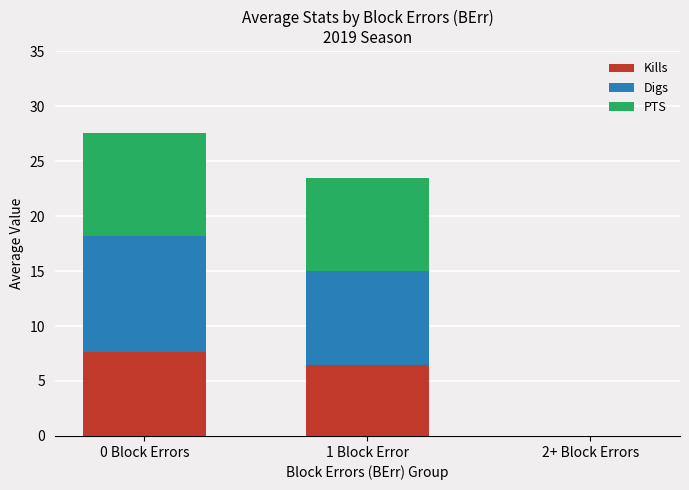

At which category is the sum across all series the highest?

0 Block Errors